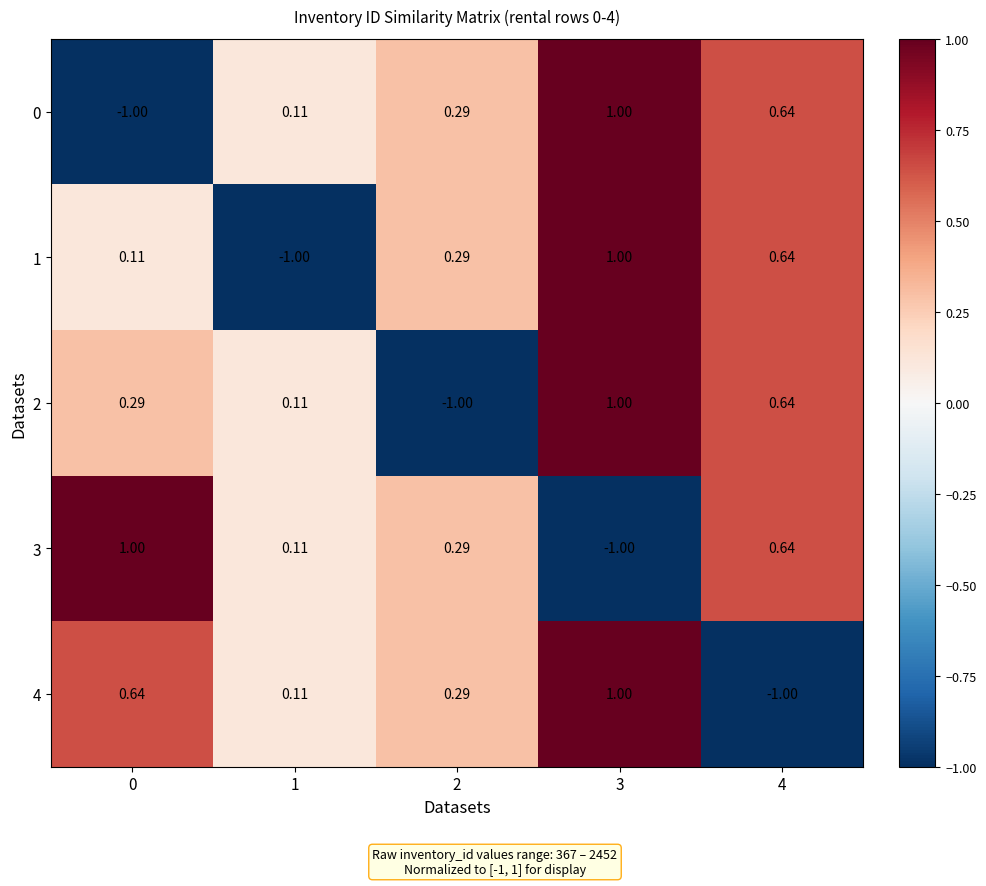

Is the value of 4 at 0 greater than the value of 3 at 0?

No